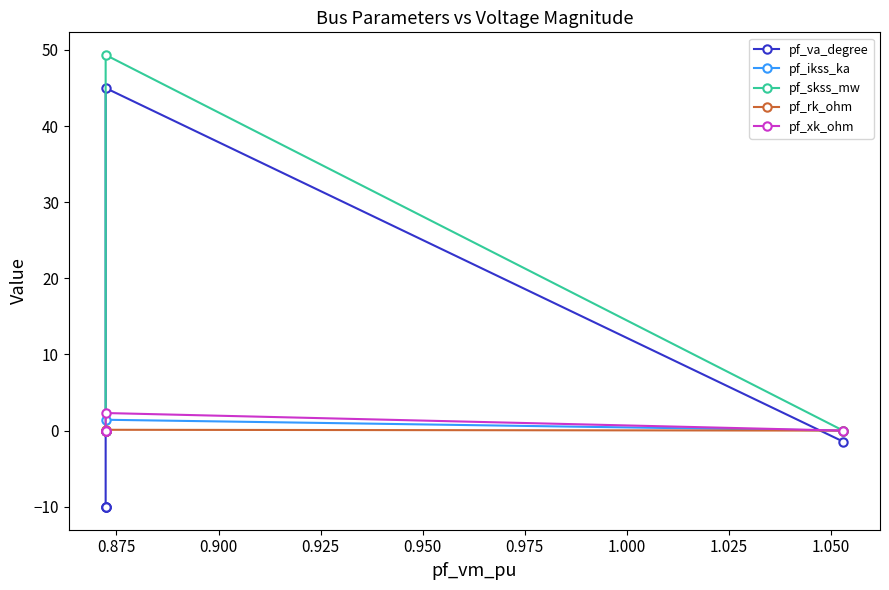

How many pf_ikss_ka values are between 0 and 1?

4